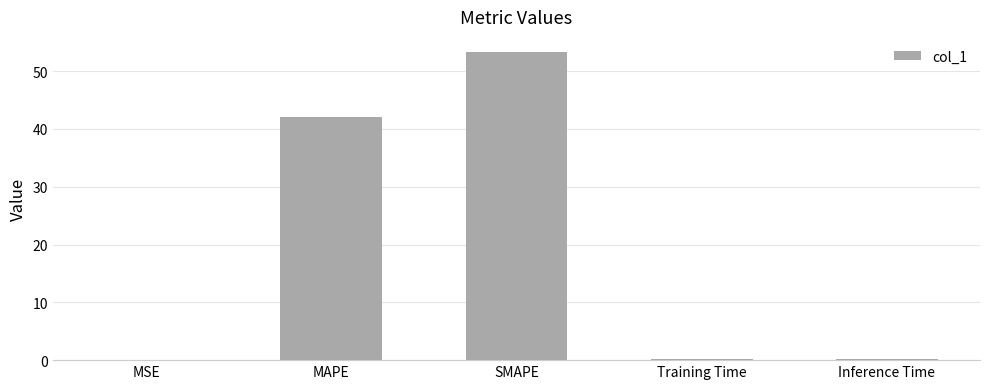

What is the average value?

19.1